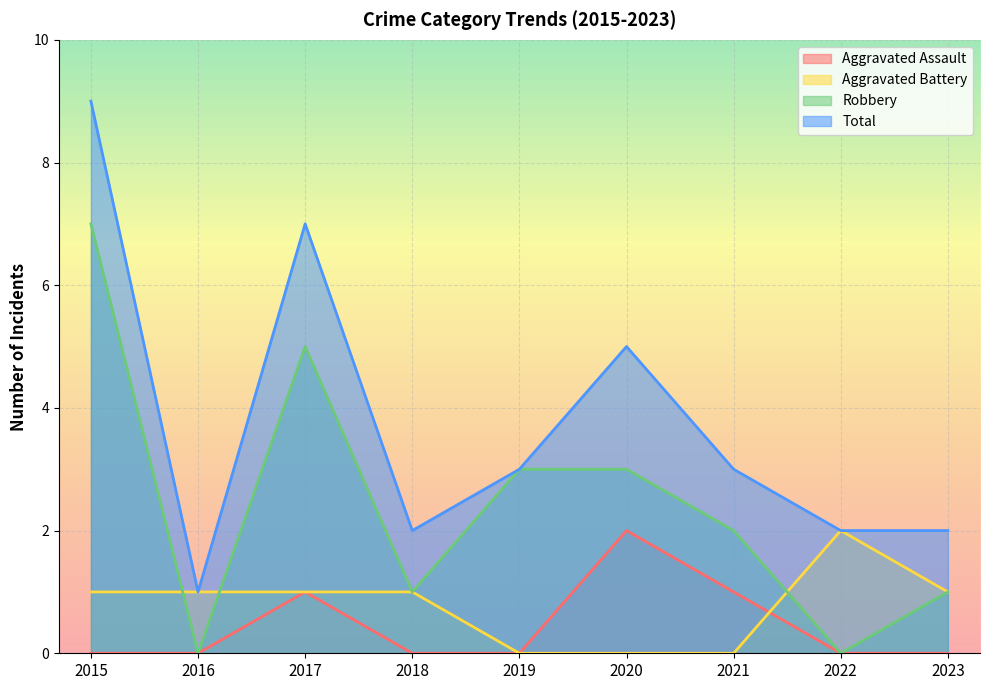

How many Aggravated Battery values are between 0 and 1?

8